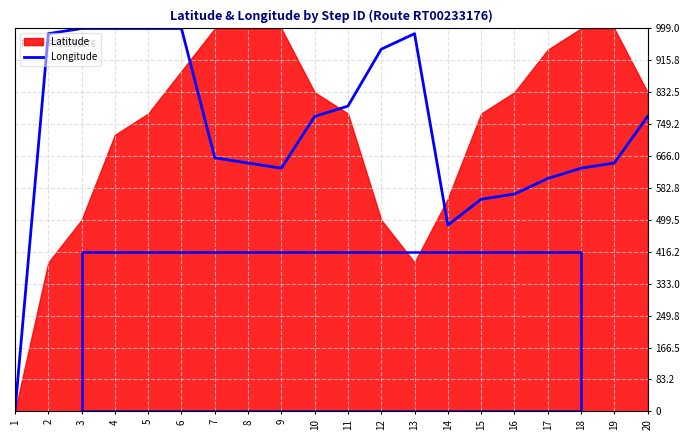

Does the chart have visible grid lines?

Yes